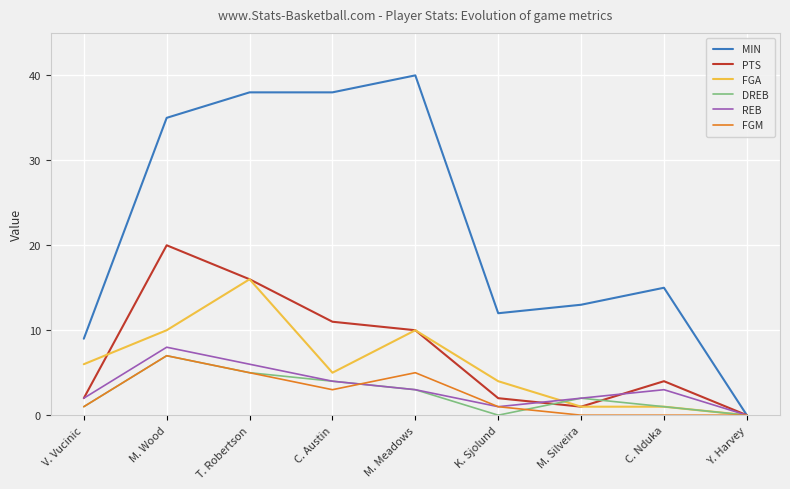

Count the DREB values in the range 1 to 4.

5